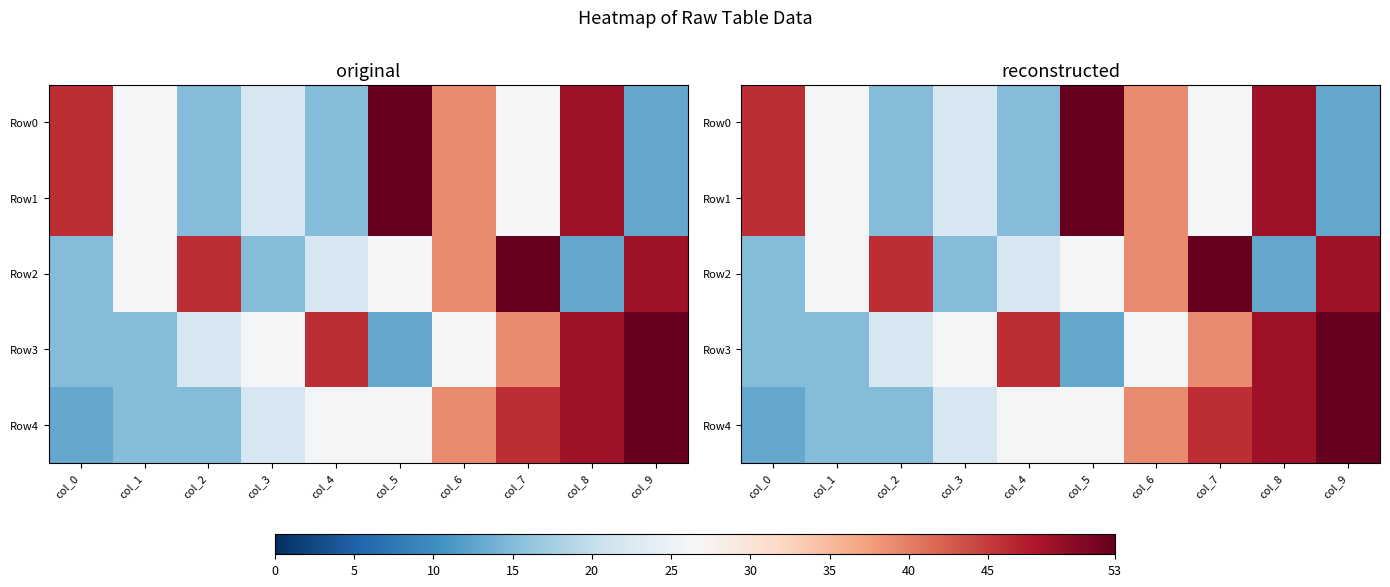

What is the total value across all series at col_2?

113